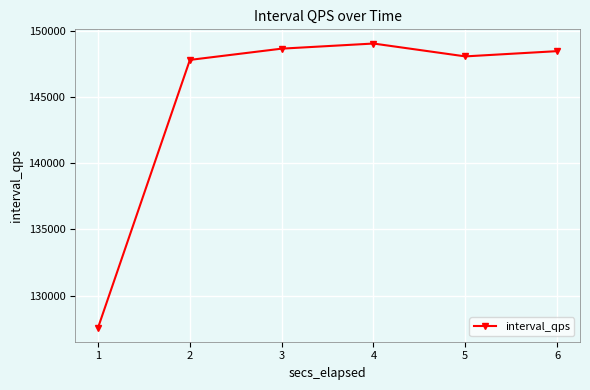

Rank the categories by value from highest to lowest.

4, 3, 6, 5, 2, 1